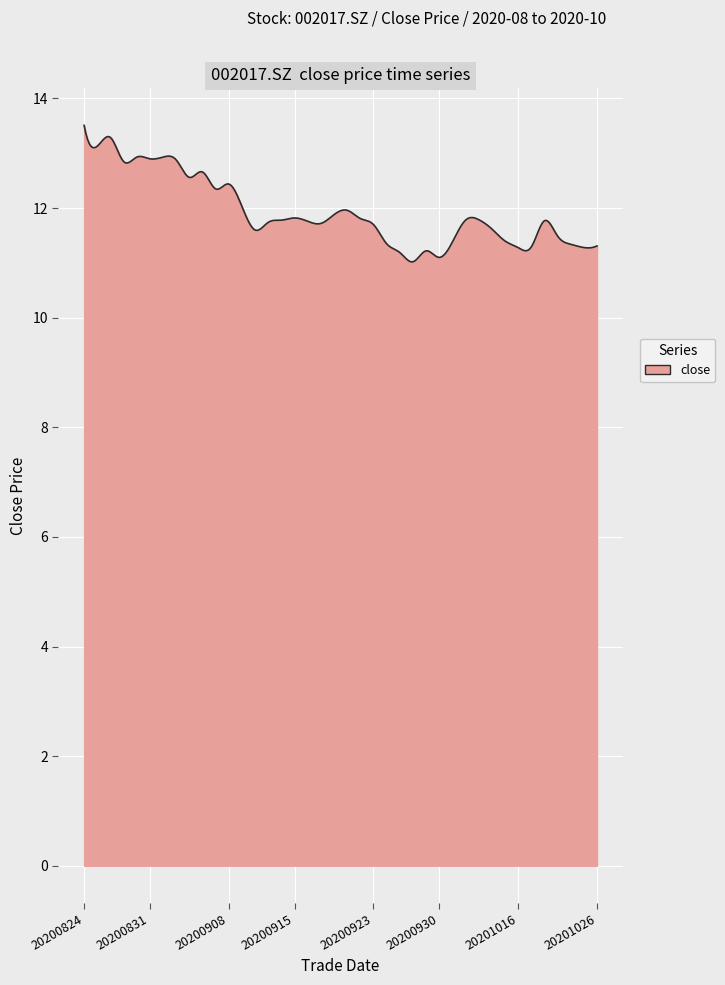

What is the difference between the maximum and minimum values?

2.5